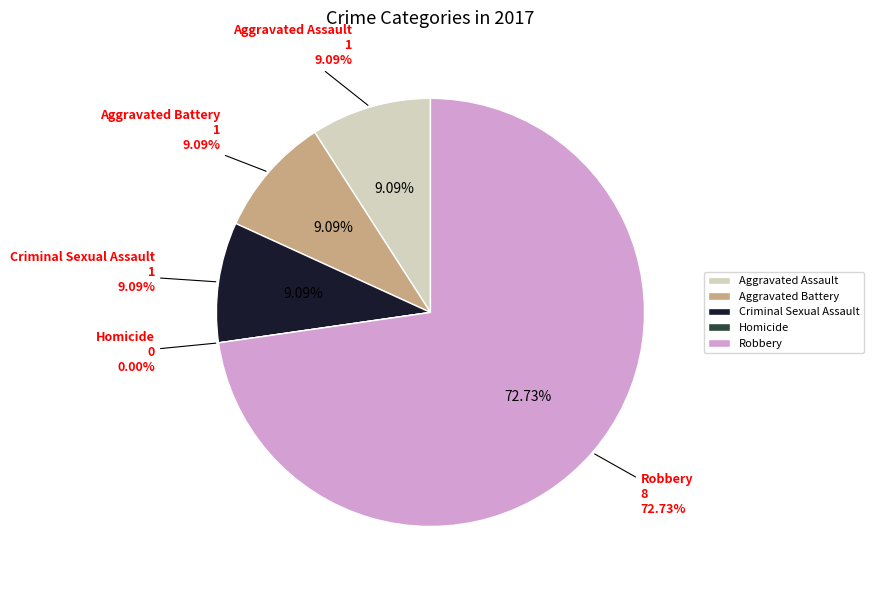

To the nearest percent, what is the combined percentage of Homicide and Aggravated Assault?

9%